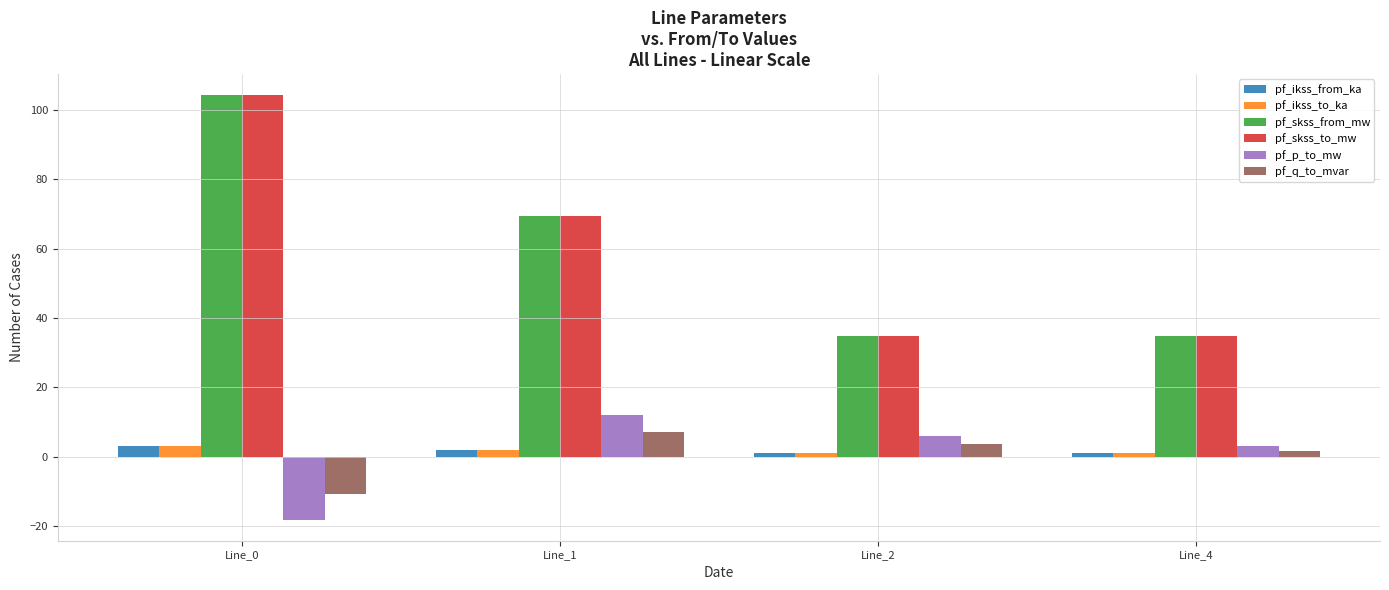

Reading left to right, list all the values displayed in this chart.

pf_ikss_from_ka: 3.0	2.0	1.0	1.0
pf_ikss_to_ka: 3.0	2.0	1.0	1.0
pf_skss_from_mw: 104.2	69.5	34.7	34.7
pf_skss_to_mw: 104.2	69.5	34.7	34.7
pf_p_to_mw: -18.1	12.1	6.0	3.0
pf_q_to_mvar: -10.7	7.1	3.6	1.8